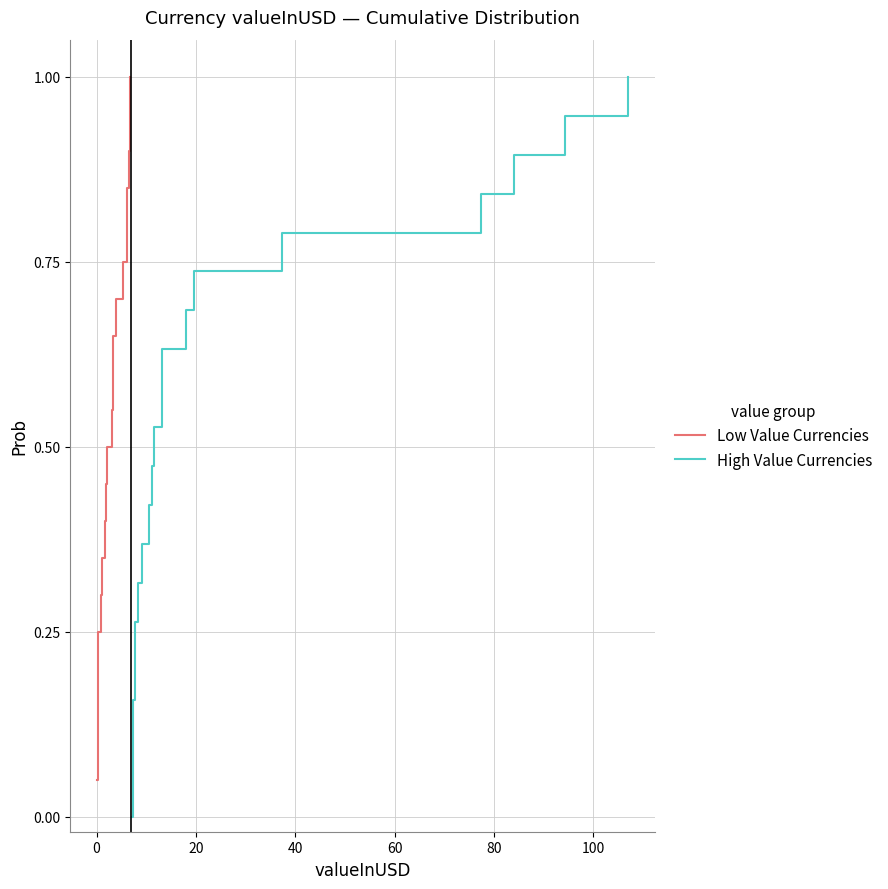

What is the highest value of the Low Value Currencies series?

1.0